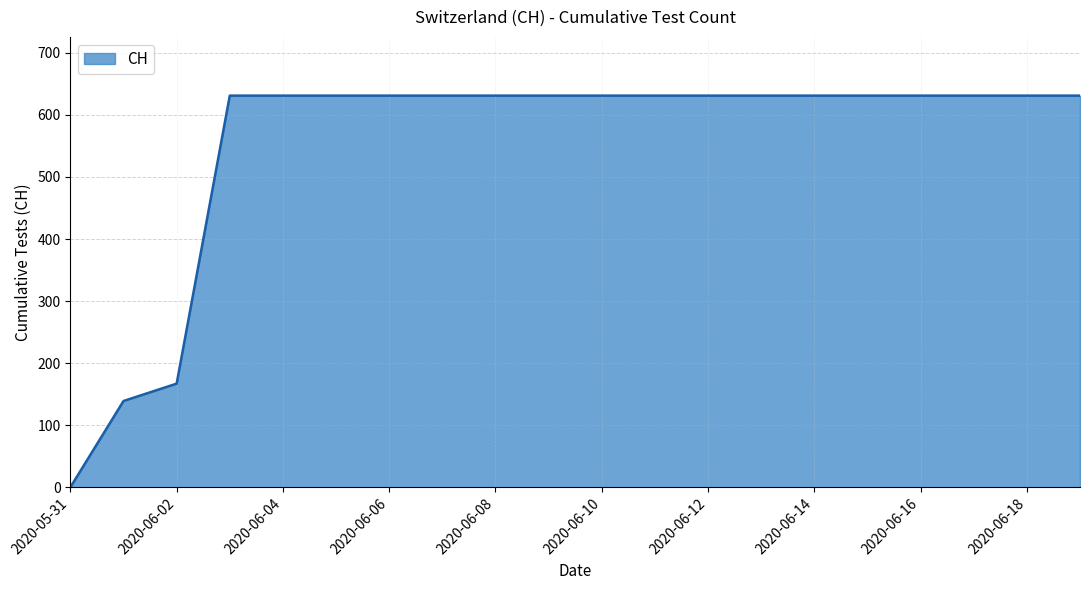

Does the chart have visible grid lines?

Yes